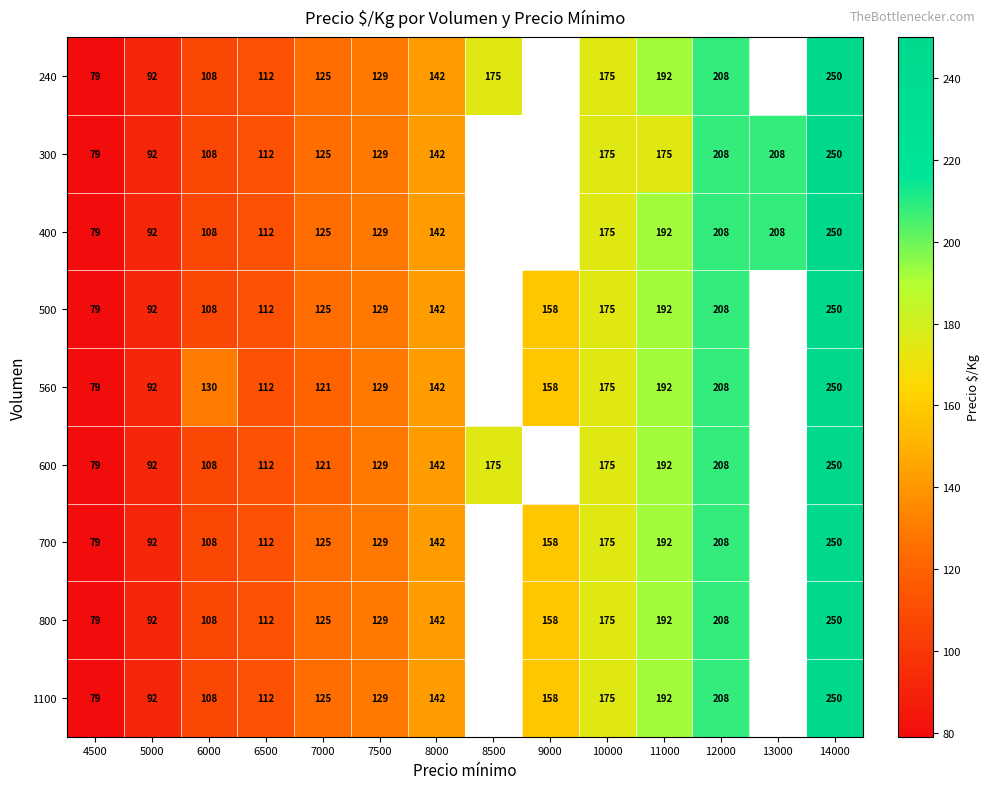

What is the sum of the 800 values at 6500 and 12000?

320